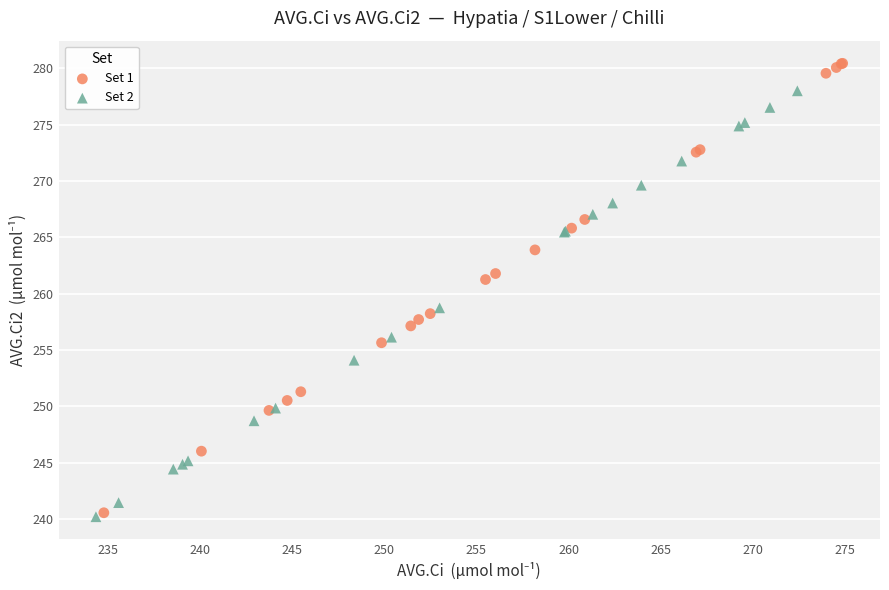

Which series has the widest spread of Y values?

Set 1